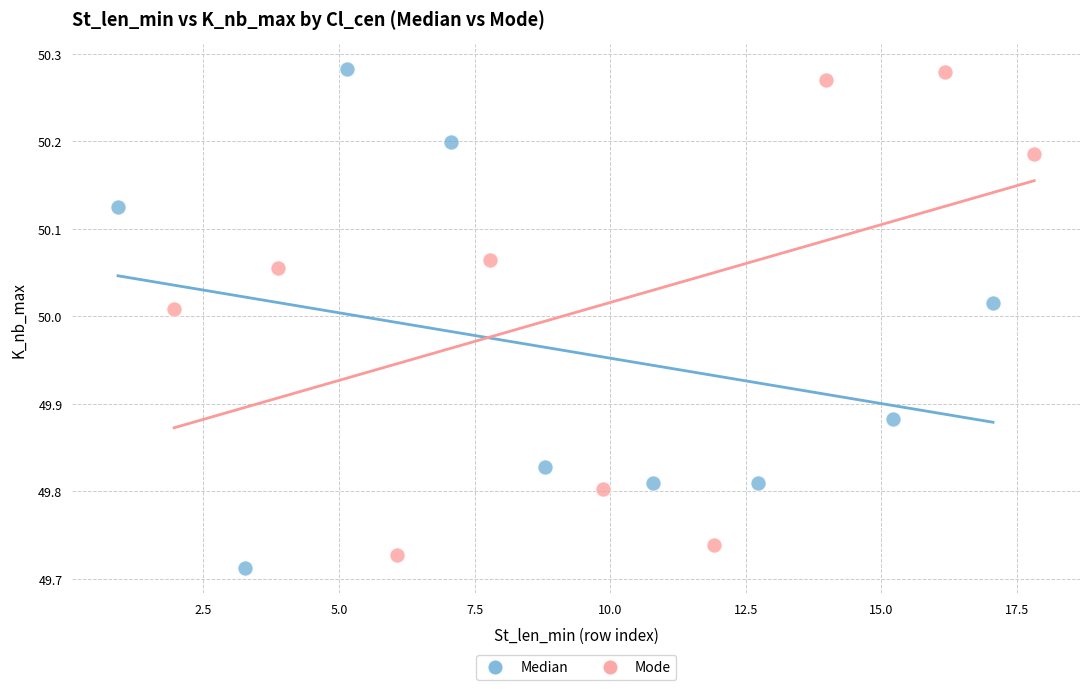

What are all the series names shown in the legend?

Median, Mode